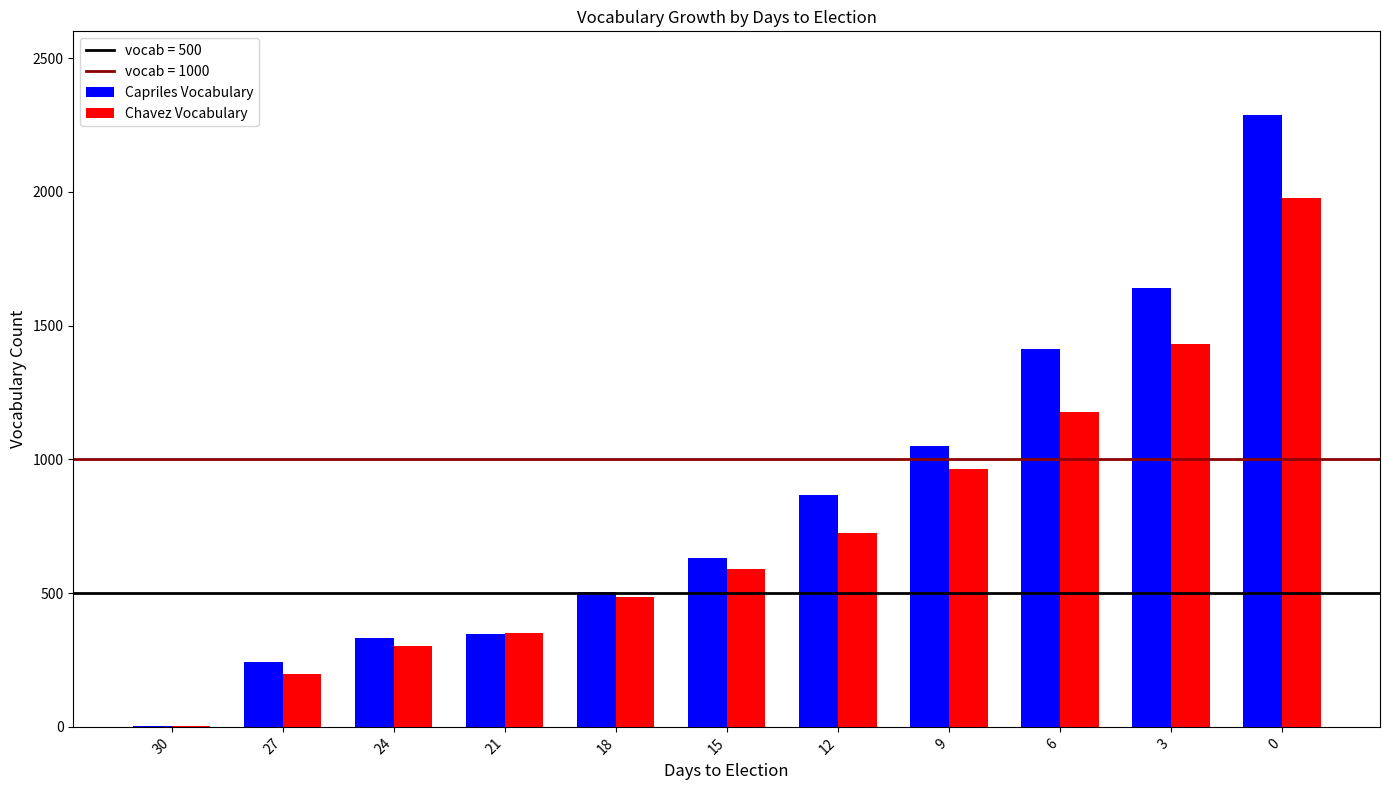

Reading left to right, what are all the values shown in this chart?

Capriles Vocabulary: 30=5	27=241	24=332	21=349	18=506	15=630	12=868	9=1051	6=1411	3=1641	0=2286
Chavez Vocabulary: 30=5	27=197	24=301	21=352	18=484	15=591	12=723	9=963	6=1178	3=1431	0=1976